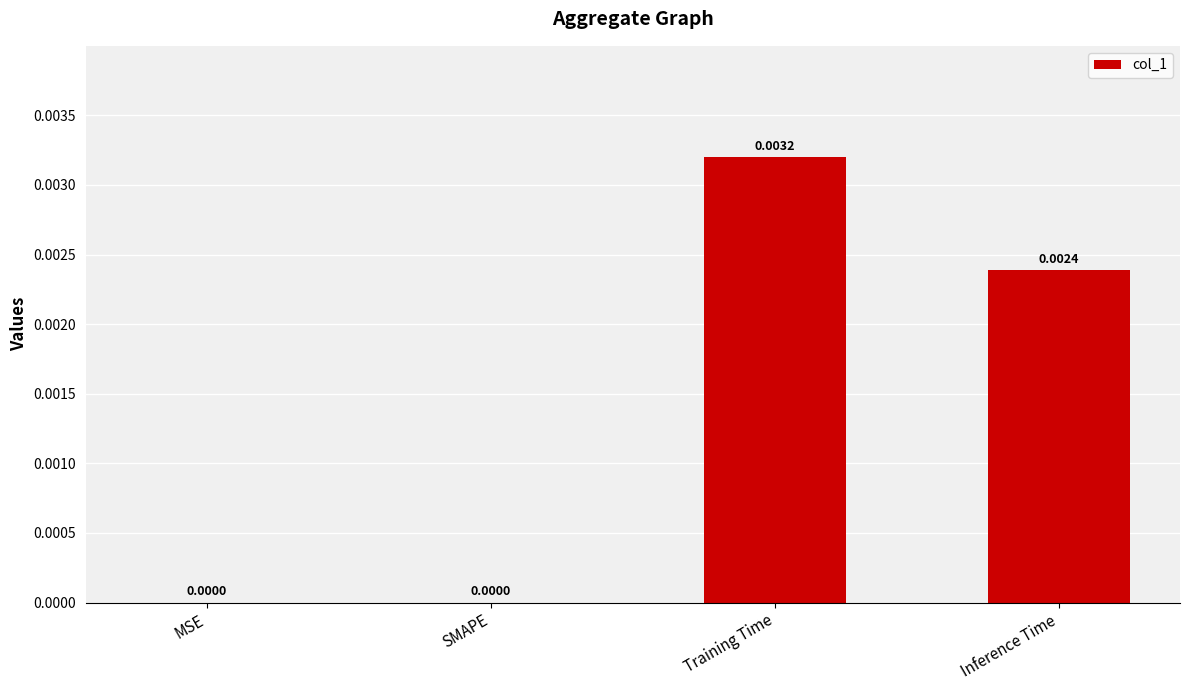

Which has a higher value, SMAPE or Inference Time?

Inference Time